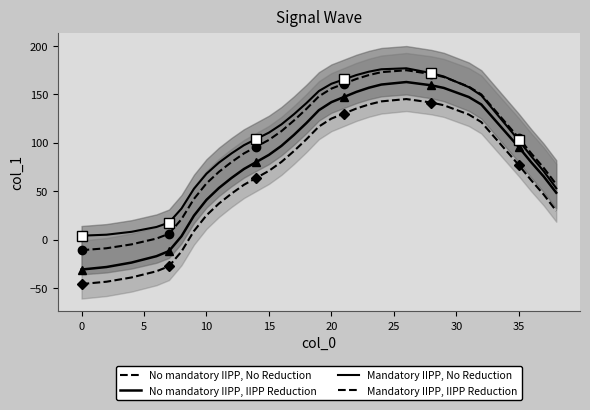

At which category does Mandatory IIPP, IIPP Reduction reach its first local peak?

26